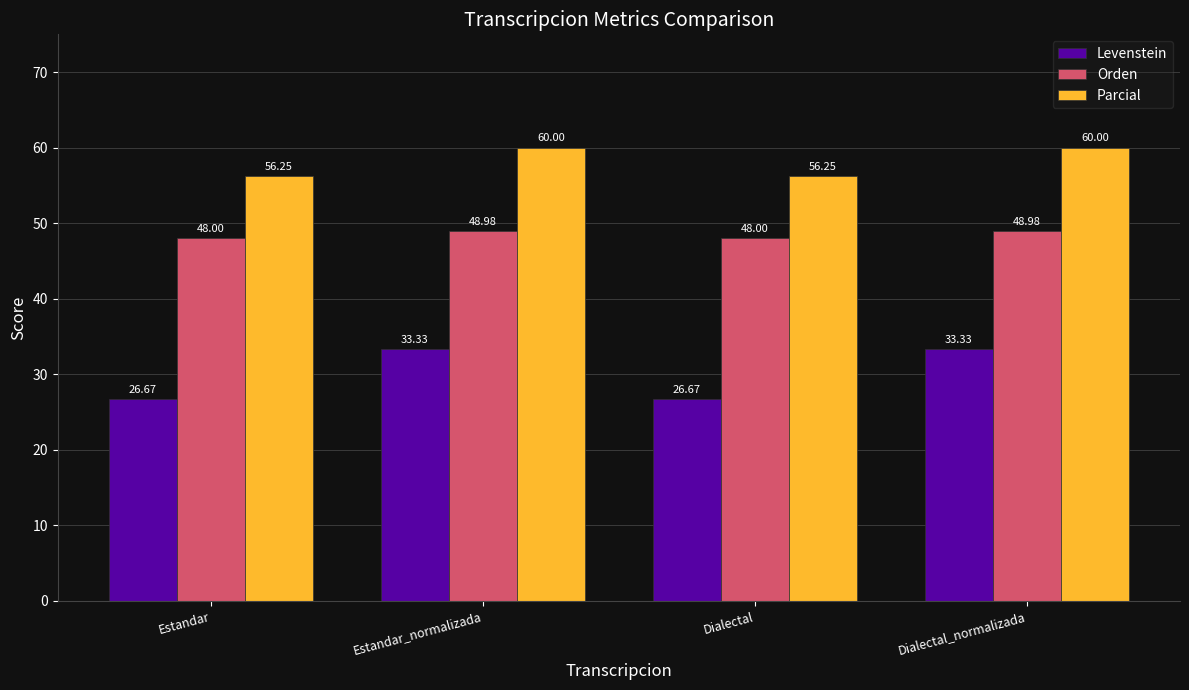

Where does the Levenstein series first go above 33?

Estandar_normalizada